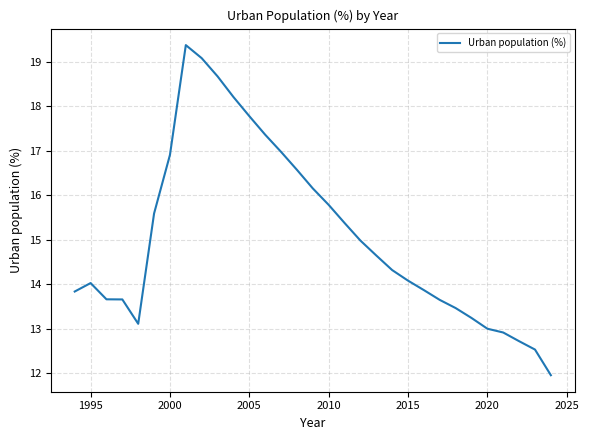

How many categories are shown in the chart?

31